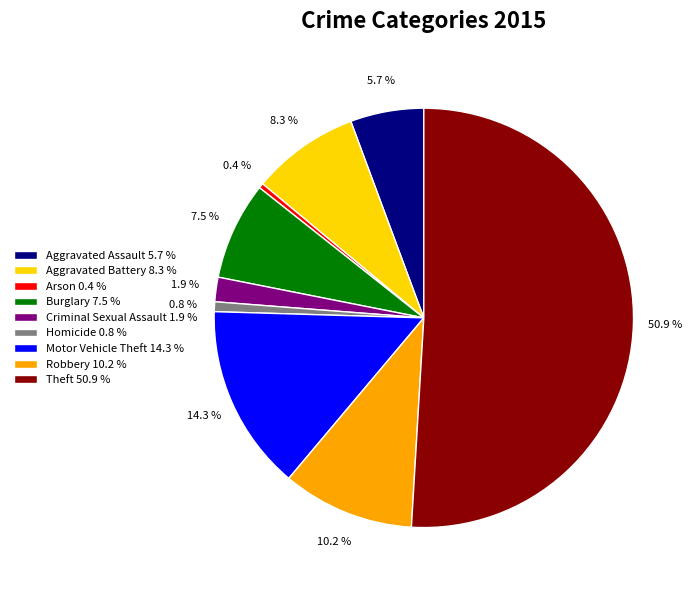

What is the ratio of the value at Burglary 7.5 % to the value at Homicide 0.8 %?

10.0